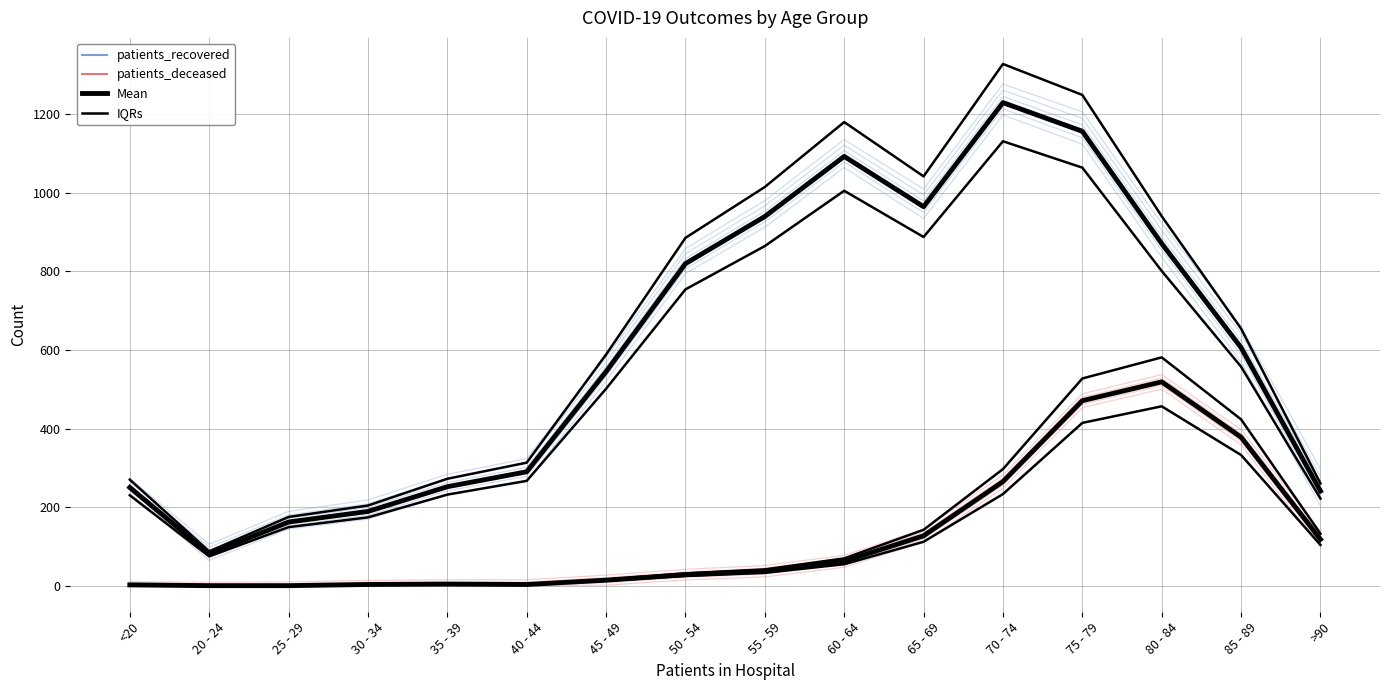

Between 35 - 39 and 65 - 69, which is larger?

65 - 69